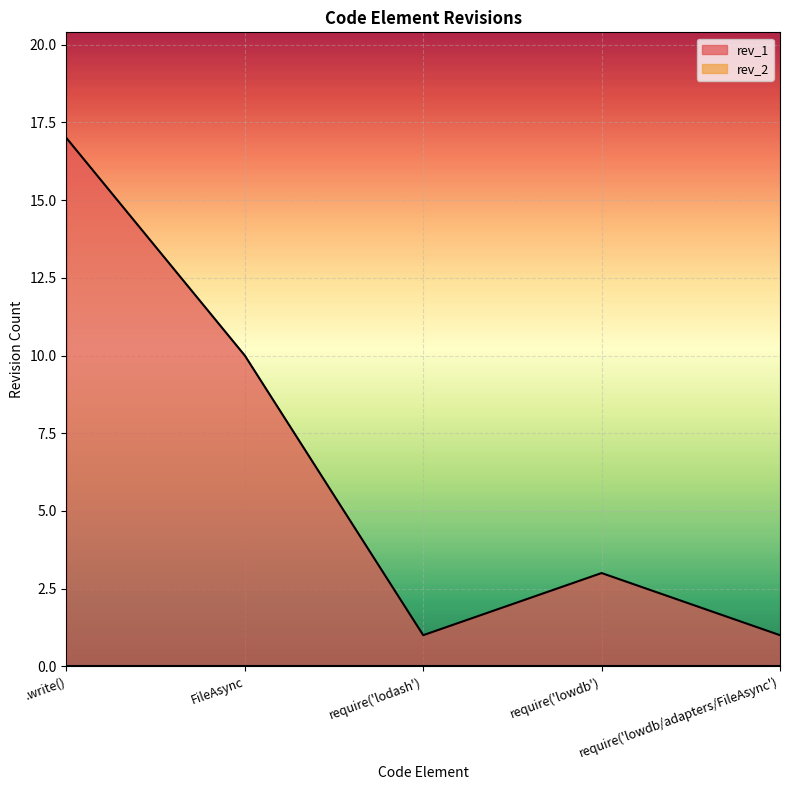

Reading left to right, extract all data points from this chart.

17	10	1	3	1